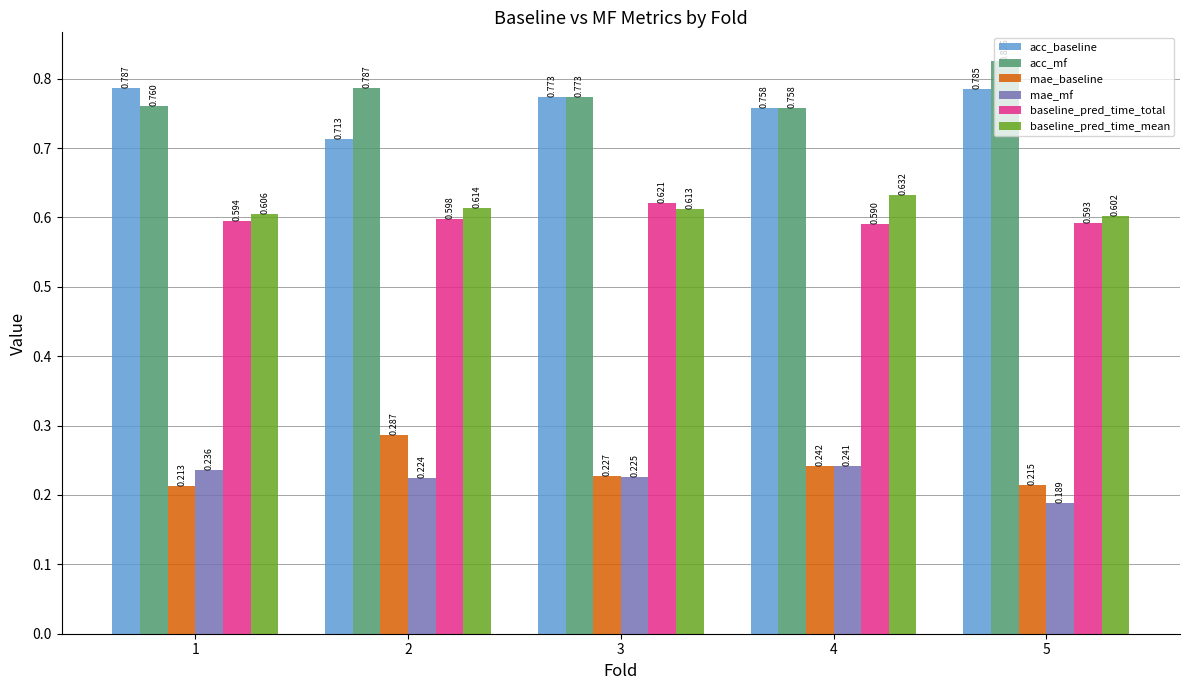

What is the sum of all acc_baseline values?

3.8